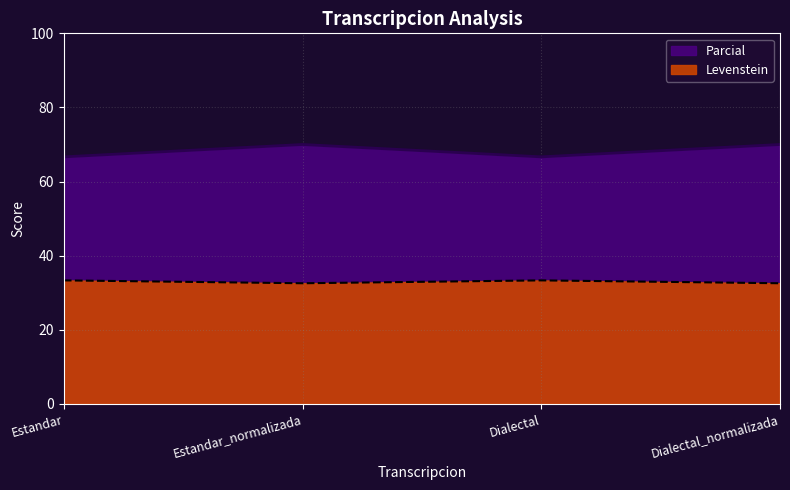

How many lines are shown in the chart?

2